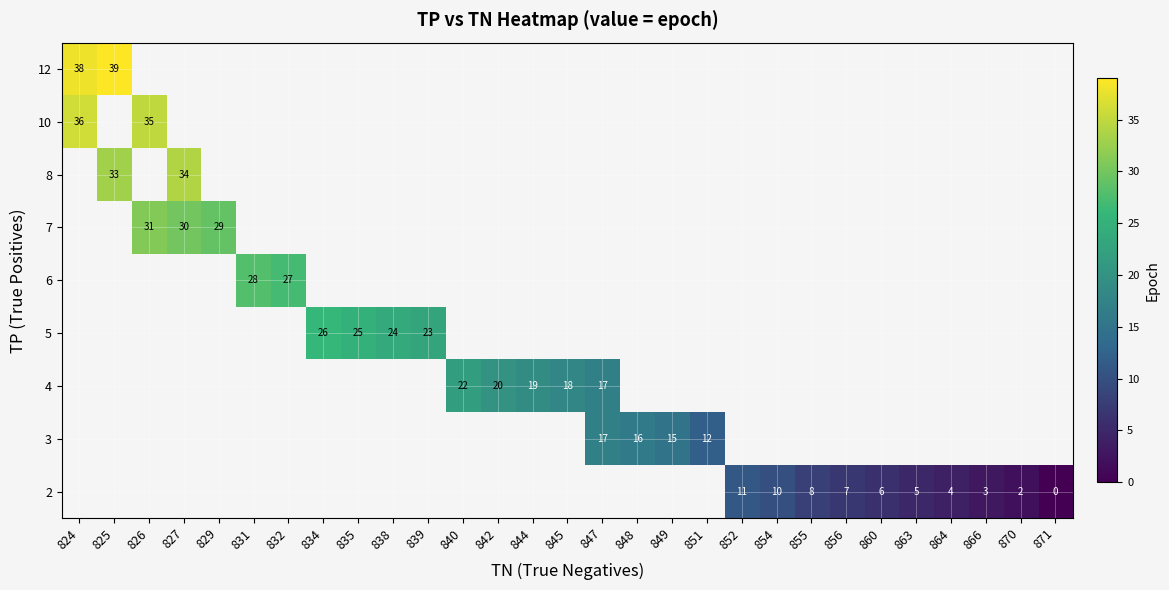

Is it true that 2 equals 19 at 852?

False